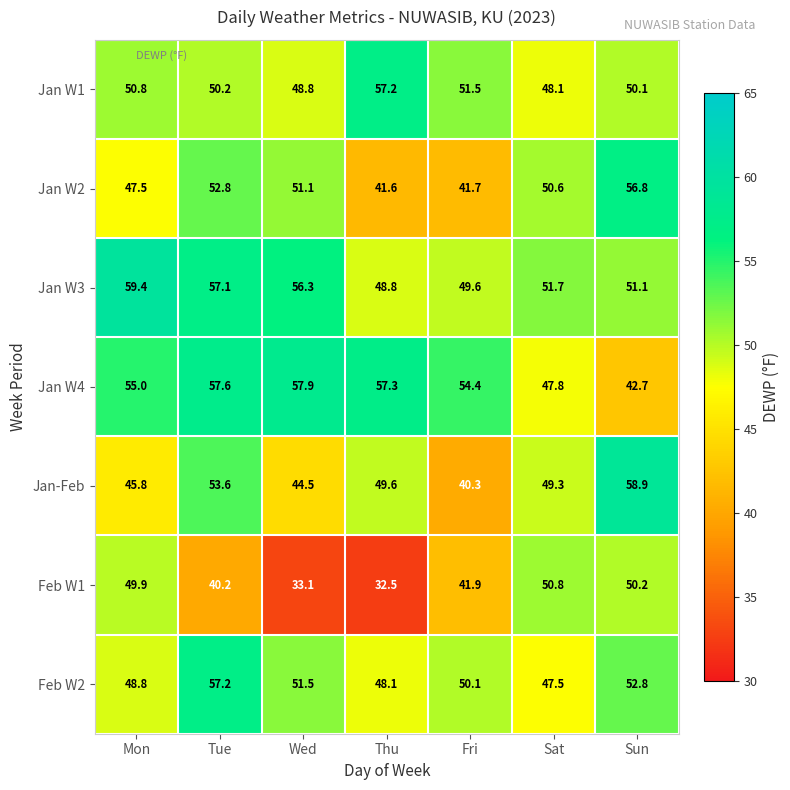

Which category has the lowest value across all series?

Thu